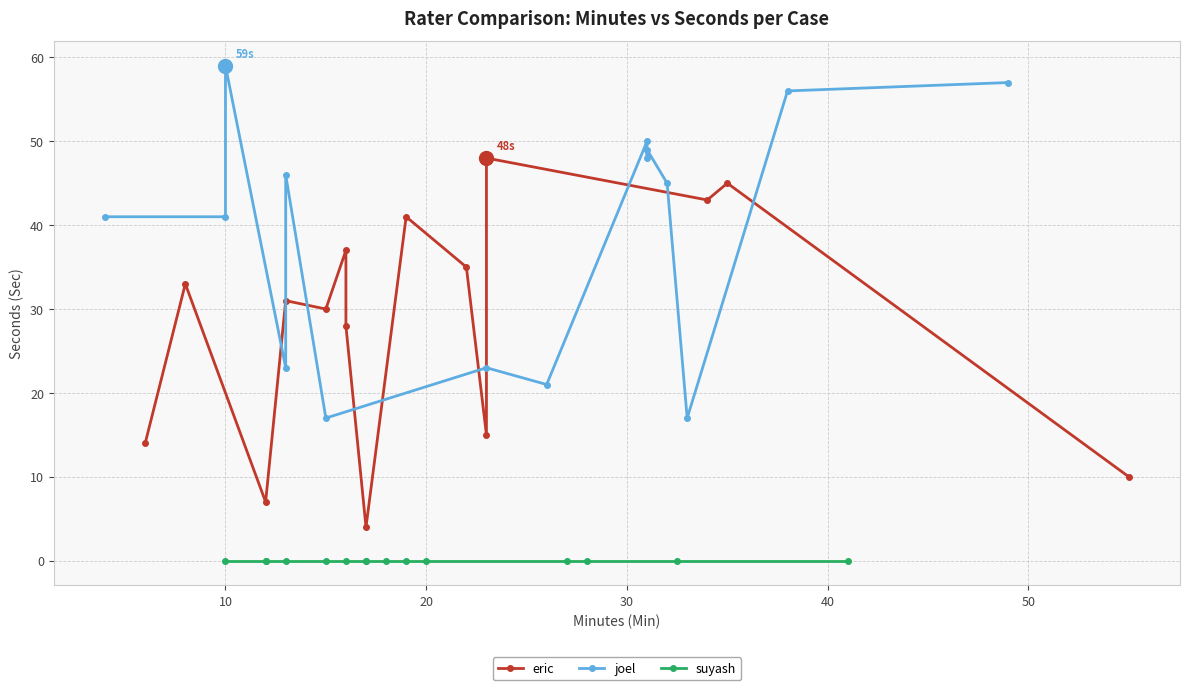

Which series has the largest total across all categories?

joel